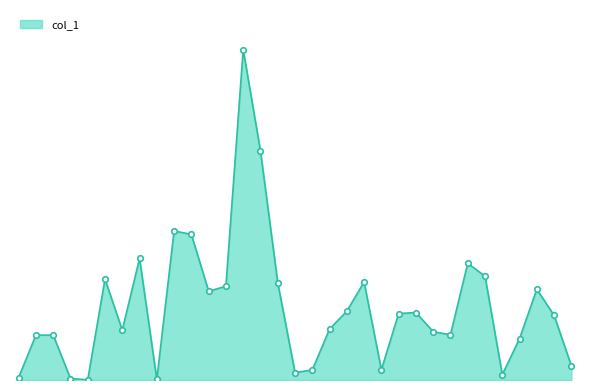

List the labels in order of value, largest first.

103/03/17, 103/03/18, 103/03/11, 103/03/12, 103/03/07, 103/04/08, 103/04/09, 103/03/05, 103/03/26, 103/03/19, 103/03/14, 103/04/15, 103/03/13, 103/03/25, 103/03/31, 103/03/28, 103/04/16, 103/03/24, 103/03/06, 103/04/01, 103/04/02, 103/02/26, 103/02/27, 103/04/14, 103/04/17, 103/03/27, 103/03/21, 103/03/20, 103/04/11, 103/02/25, 103/03/03, 103/03/10, 103/03/04